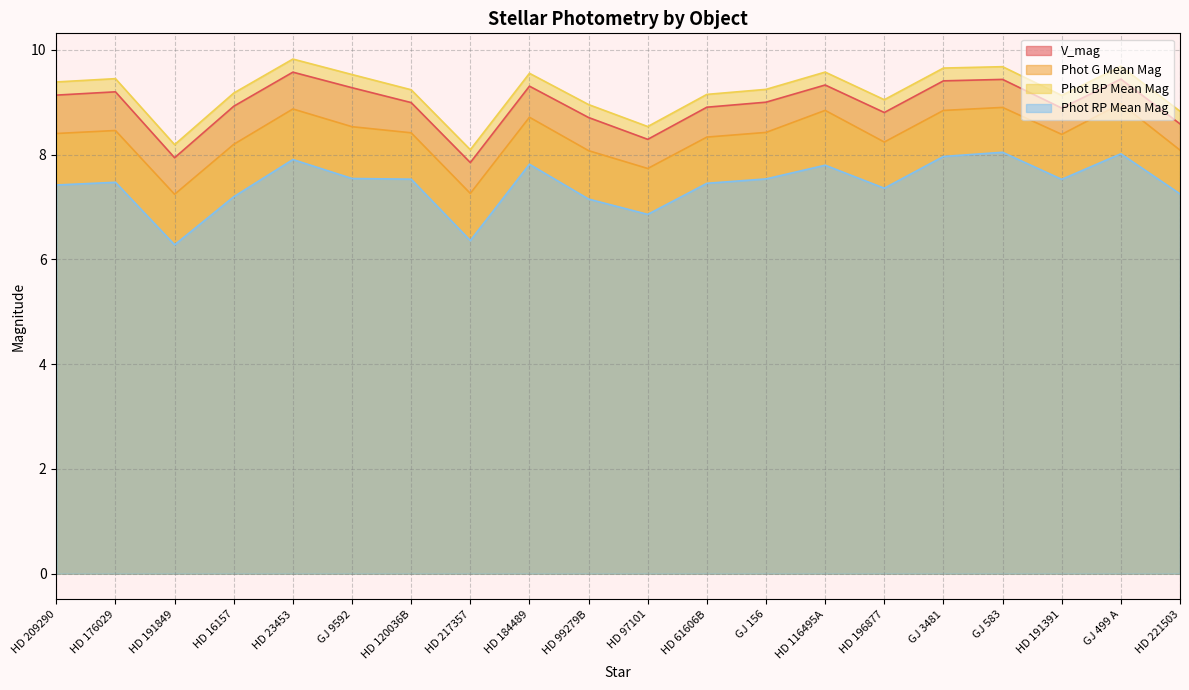

List the labels in order of Phot RP Mean Mag value, smallest first.

HD 191849, HD 217357, HD 97101, HD 99279B, HD 16157, HD 221503, HD 196877, HD 209290, HD 61606B, HD 176029, HD 191391, HD 120036B, GJ 156, GJ 9592, HD 116495A, HD 184489, HD 23453, GJ 3481, GJ 499 A, GJ 583